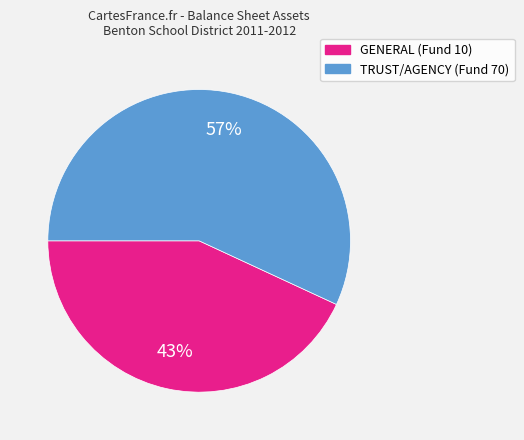

How many segments does this pie chart have?

2